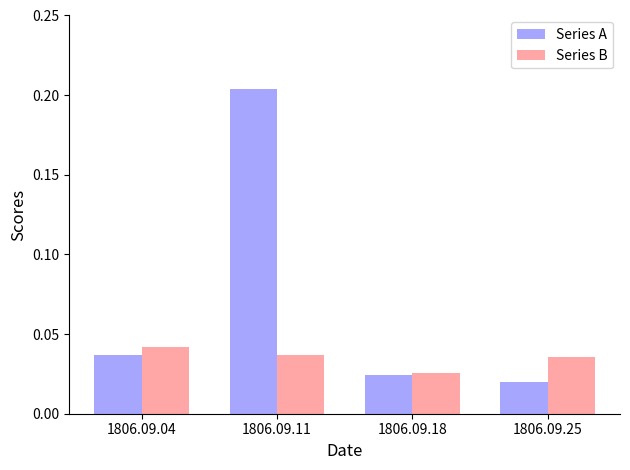

How many bars are there in each group?

2